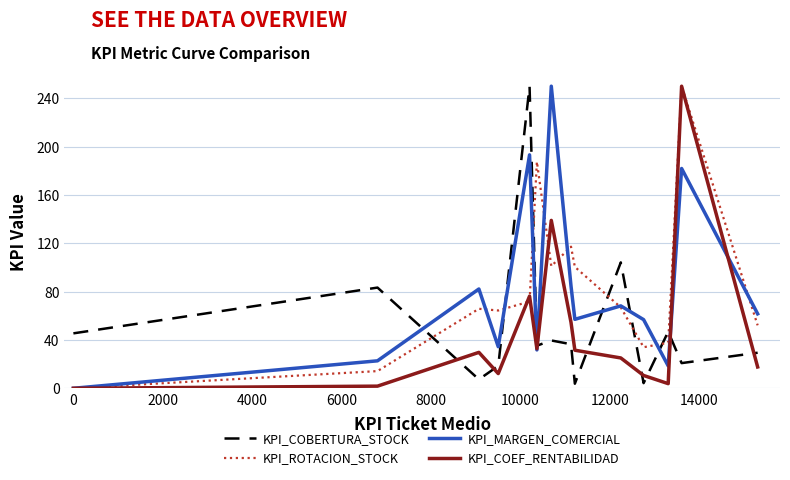

What is the maximum value shown in the chart?

250.0